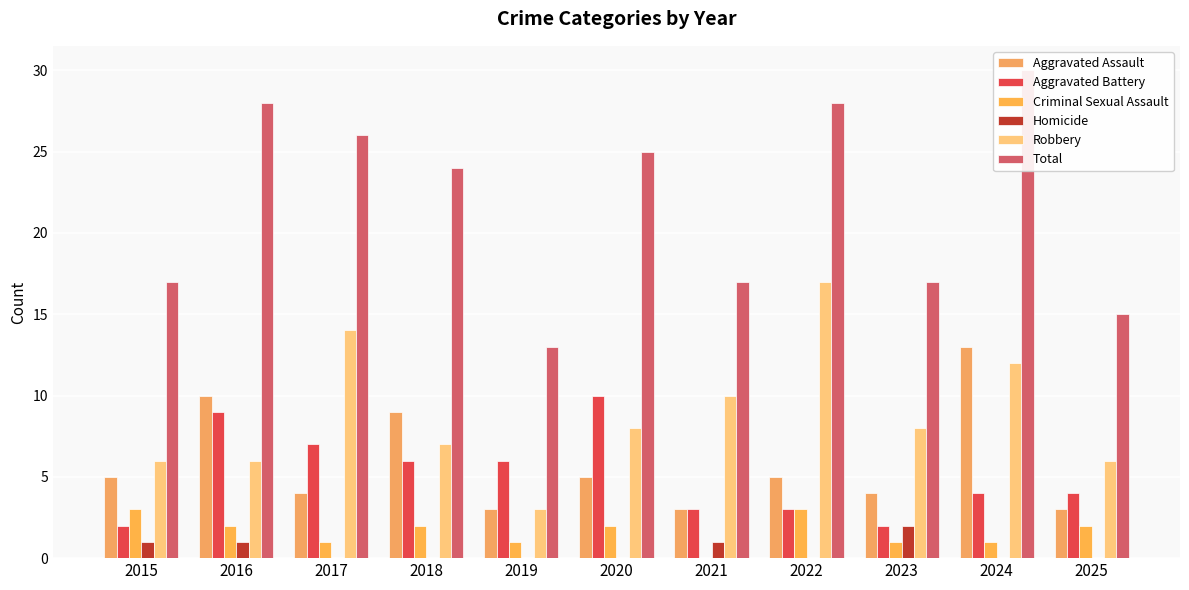

What is the sum of the Total values at 2021 and 2016?

45